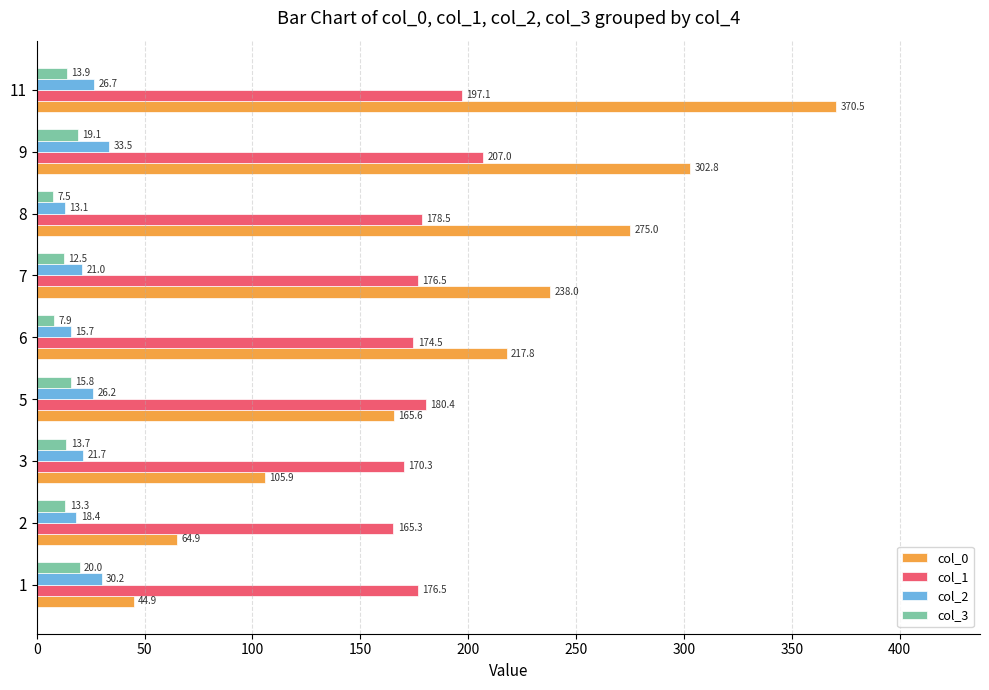

Which series has the largest total across all categories?

col_0